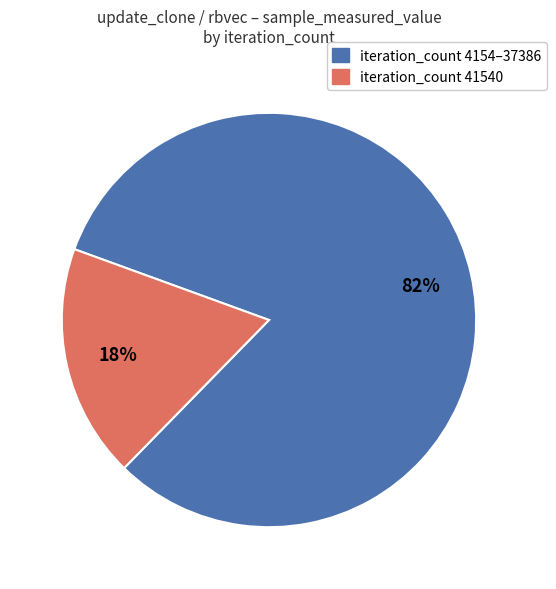

How many slices are in this pie chart?

2